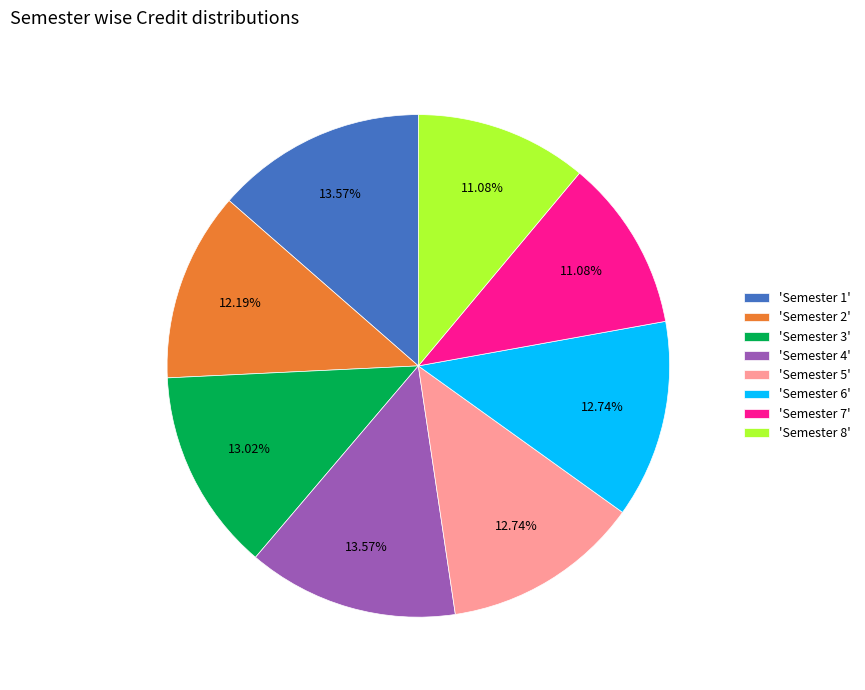

Do 'Semester 2' and 'Semester 3' together represent more than half of the pie?

No